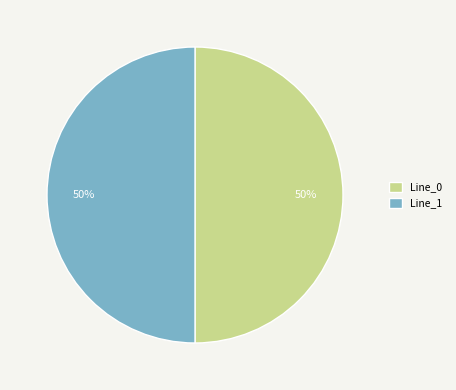

Is the sum of Line_1 and Line_0 greater than half?

Yes